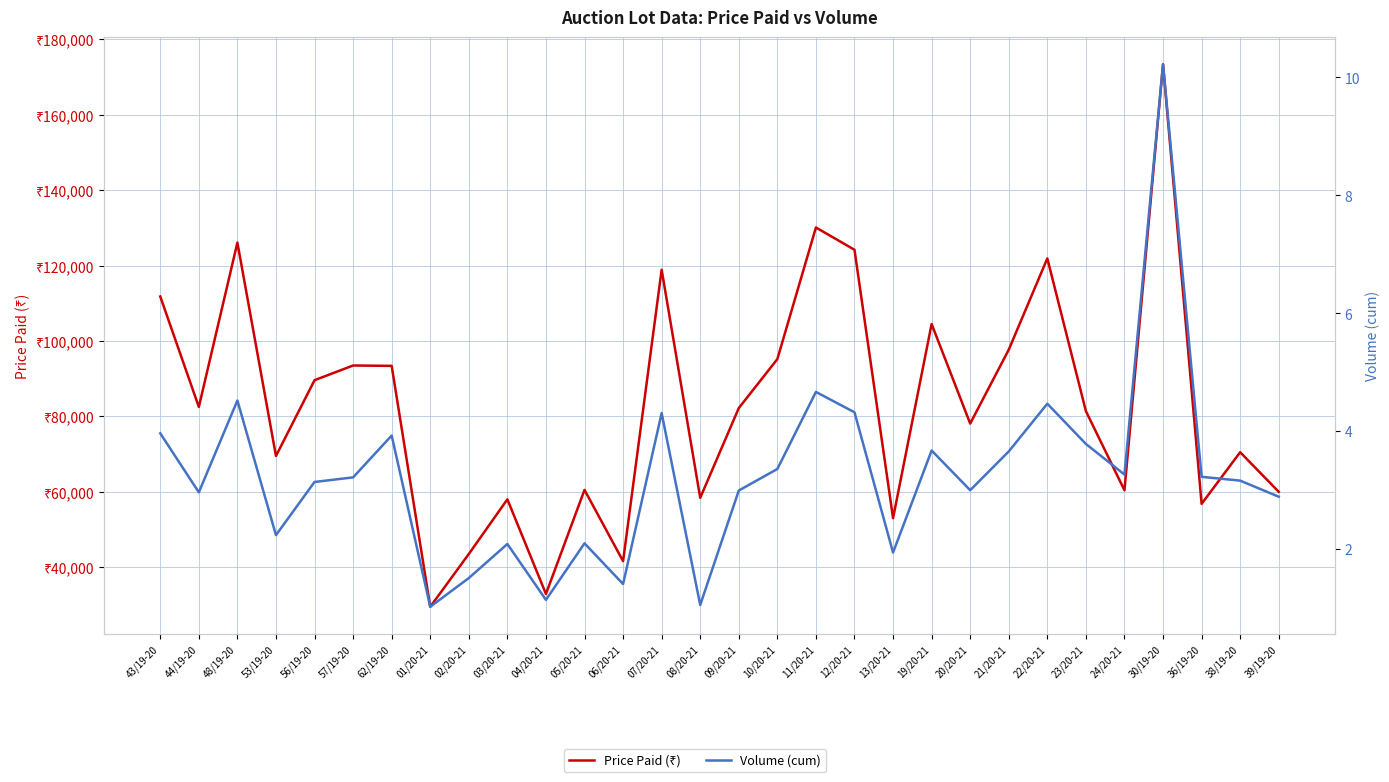

At how many categories does at least one series exceed 167690?

1